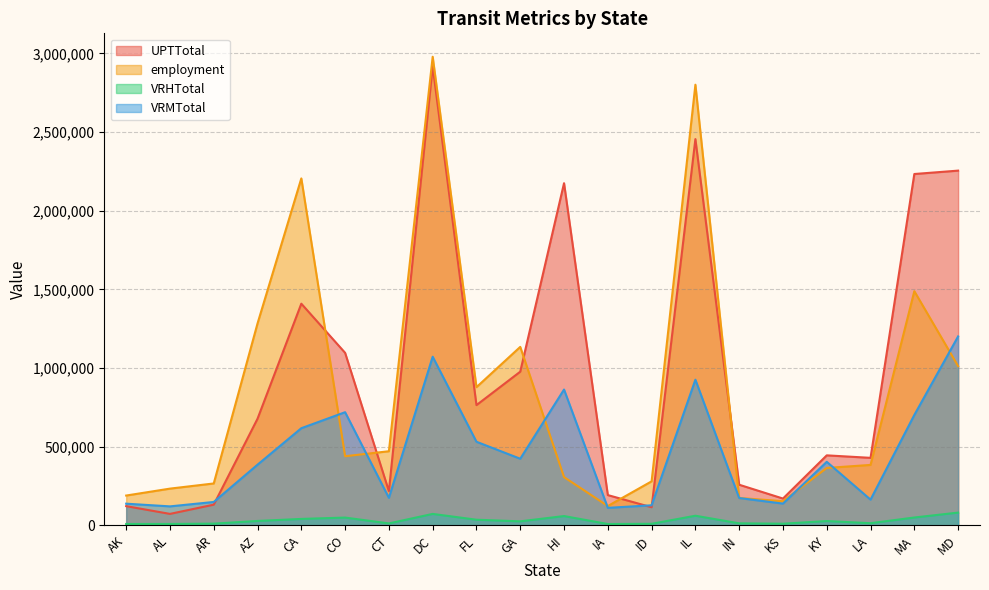

How many series are shown in this chart?

4